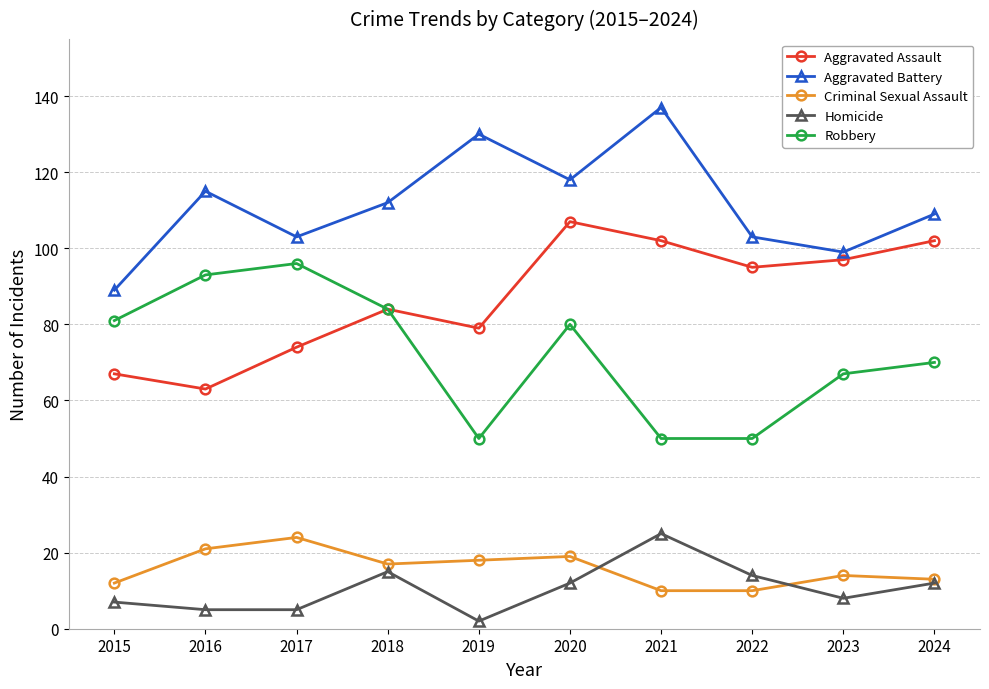

At which label does Aggravated Assault reach its minimum?

2016